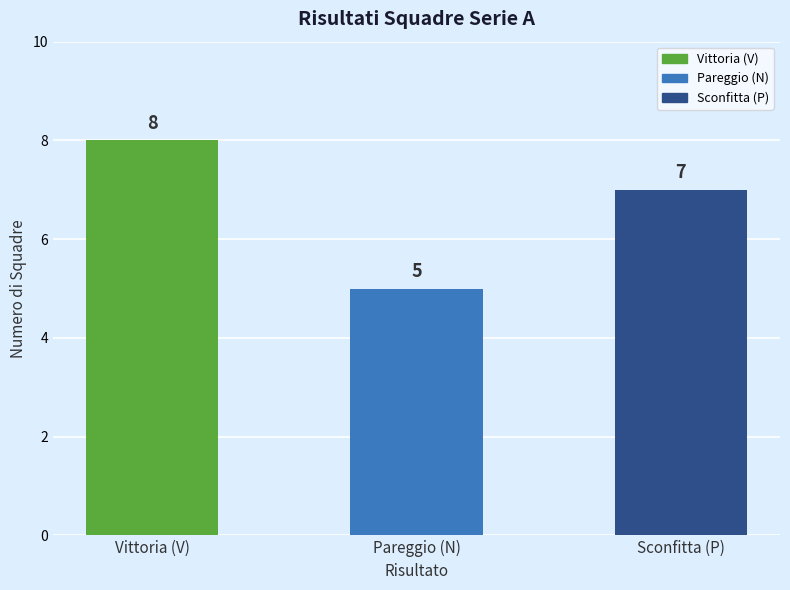

What is the change in value from Vittoria (V) to Pareggio (N)?

-3